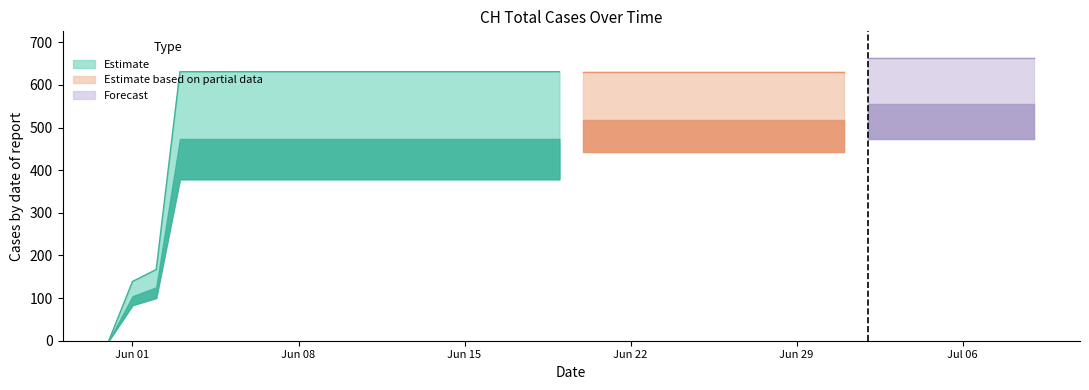

What is the label of the 39th point from the right?

2020-06-01